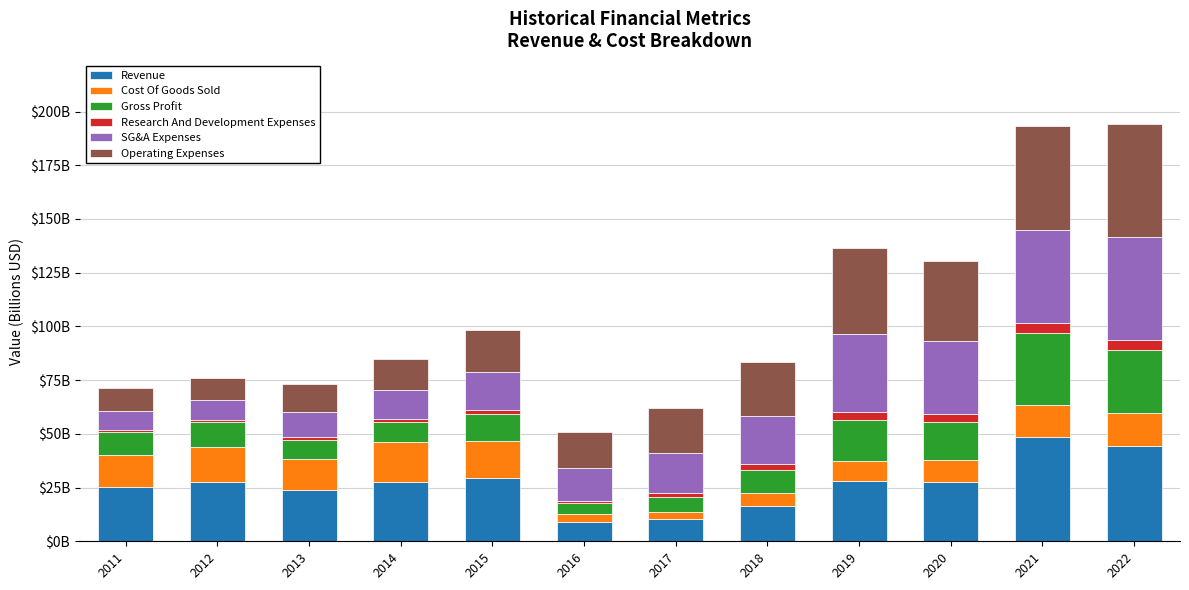

What are all the series names shown in the legend?

Revenue, Cost Of Goods Sold, Gross Profit, Research And Development Expenses, SG&A Expenses, Operating Expenses